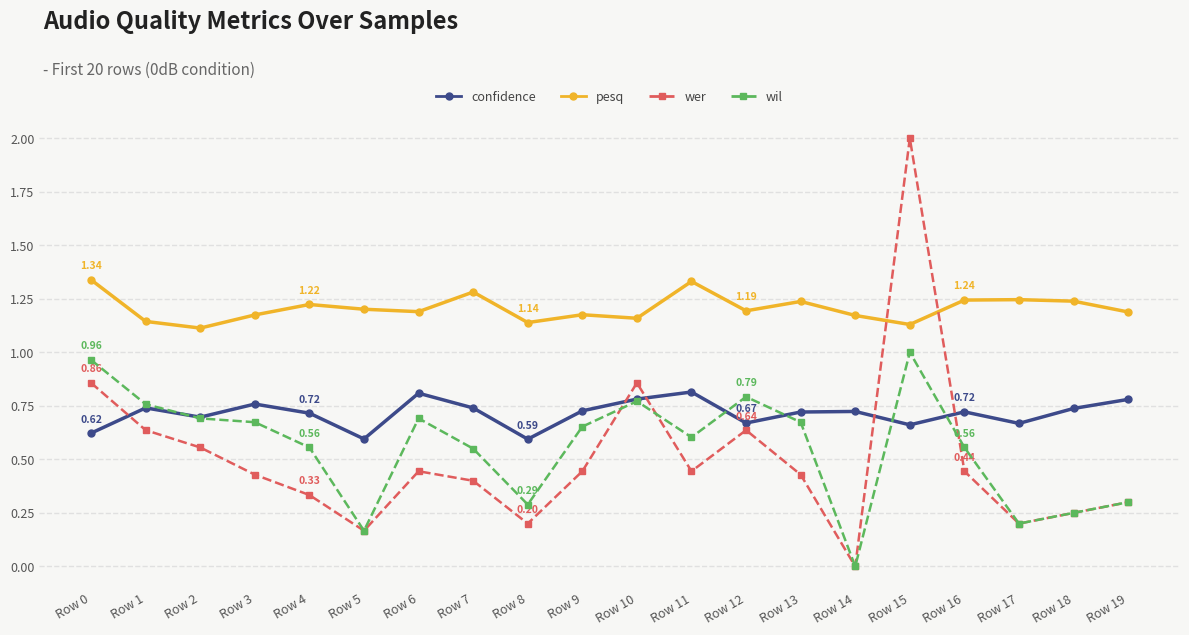

What is the greatest value displayed?

2.0